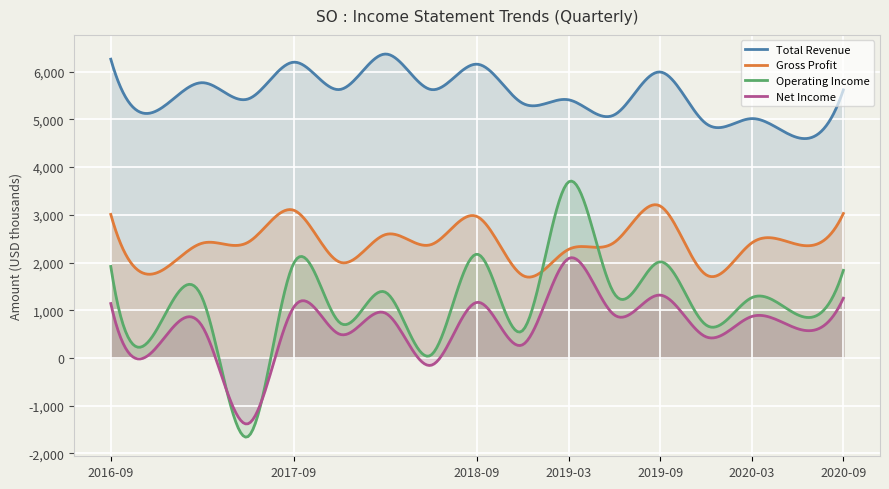

Is the value of Gross Profit at 2019-09-30 greater than the value of Operating Income at 2016-12-31?

Yes